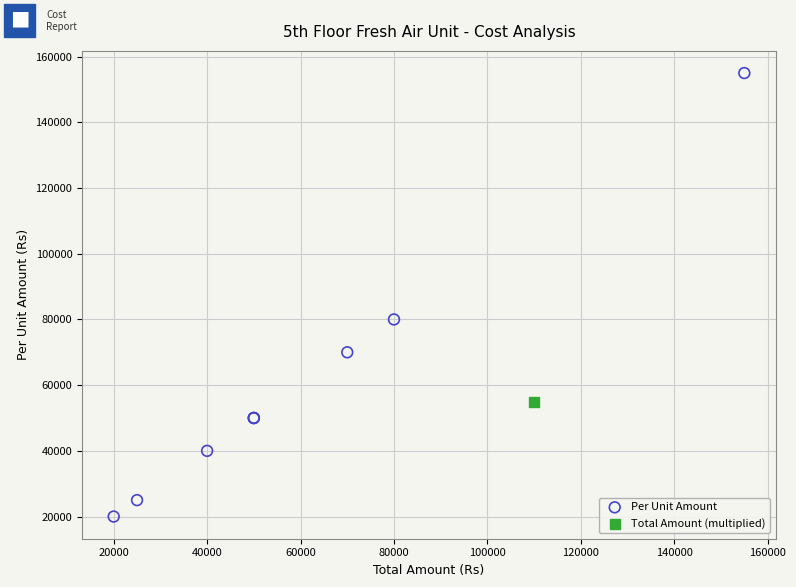

What are all the series names shown in the legend?

Per Unit Amount, Total Amount (multiplied)